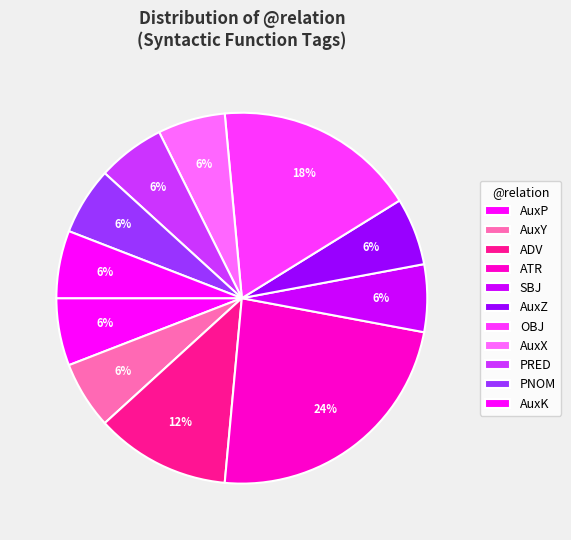

Count the number of slices in the pie.

11